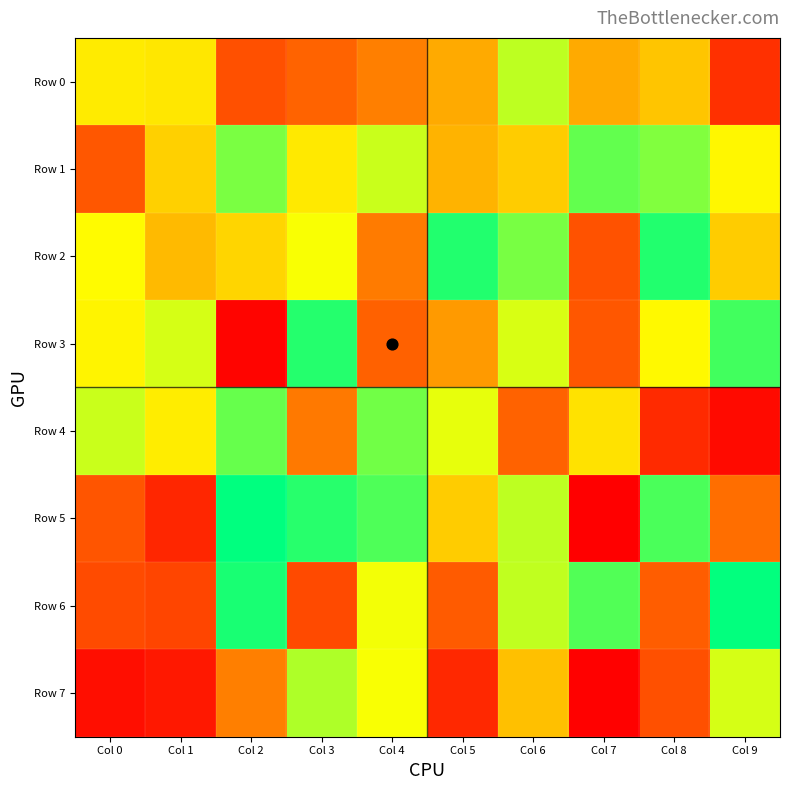

Reading left to right, transcribe all the data shown in this chart.

Row 0: Col 0=625012	Col 1=618940	Col 2=275676	Col 3=337484	Col 4=399290	Col 5=489130	Col 6=751162	Col 7=488799	Col 8=547308	Col 9=172541
Row 1: Col 0=299625	Col 1=569776	Col 2=834056	Col 3=620736	Col 4=735286	Col 5=507282	Col 6=562084	Col 7=865630	Col 8=826786	Col 9=651509
Row 2: Col 0=657996	Col 1=523497	Col 2=579069	Col 3=673021	Col 4=391491	Col 5=948353	Col 6=838563	Col 7=283372	Col 8=948487	Col 9=561735
Row 3: Col 0=643702	Col 1=720721	Col 2=38455	Col 3=945175	Col 4=330219	Col 5=453454	Col 6=717410	Col 7=299801	Col 8=655053	Col 9=905633
Row 4: Col 0=737001	Col 1=629592	Col 2=859179	Col 3=385877	Col 4=846982	Col 5=698805	Col 6=334072	Col 7=607401	Col 8=156104	Col 9=54854
Row 5: Col 0=290301	Col 1=141431	Col 2=991435	Col 3=941694	Col 4=891314	Col 5=559229	Col 6=750641	Col 7=19789	Col 8=893044	Col 9=363206
Row 6: Col 0=261488	Col 1=243675	Col 2=958719	Col 3=257779	Col 4=681351	Col 5=310686	Col 6=747142	Col 7=888896	Col 8=315920	Col 9=986898
Row 7: Col 0=68772	Col 1=97492	Col 2=396074	Col 3=768582	Col 4=675687	Col 5=151193	Col 6=533827	Col 7=25512	Col 8=274450	Col 9=718661